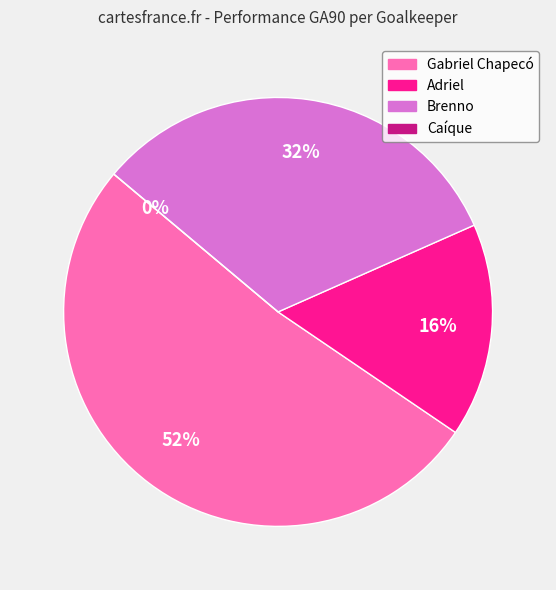

Which has a higher value, Adriel or Gabriel Chapecó?

Gabriel Chapecó